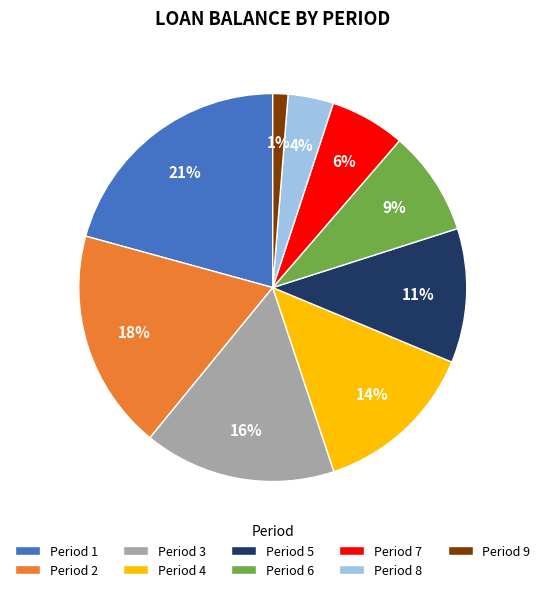

To the nearest percent, what is the average slice percentage?

11%